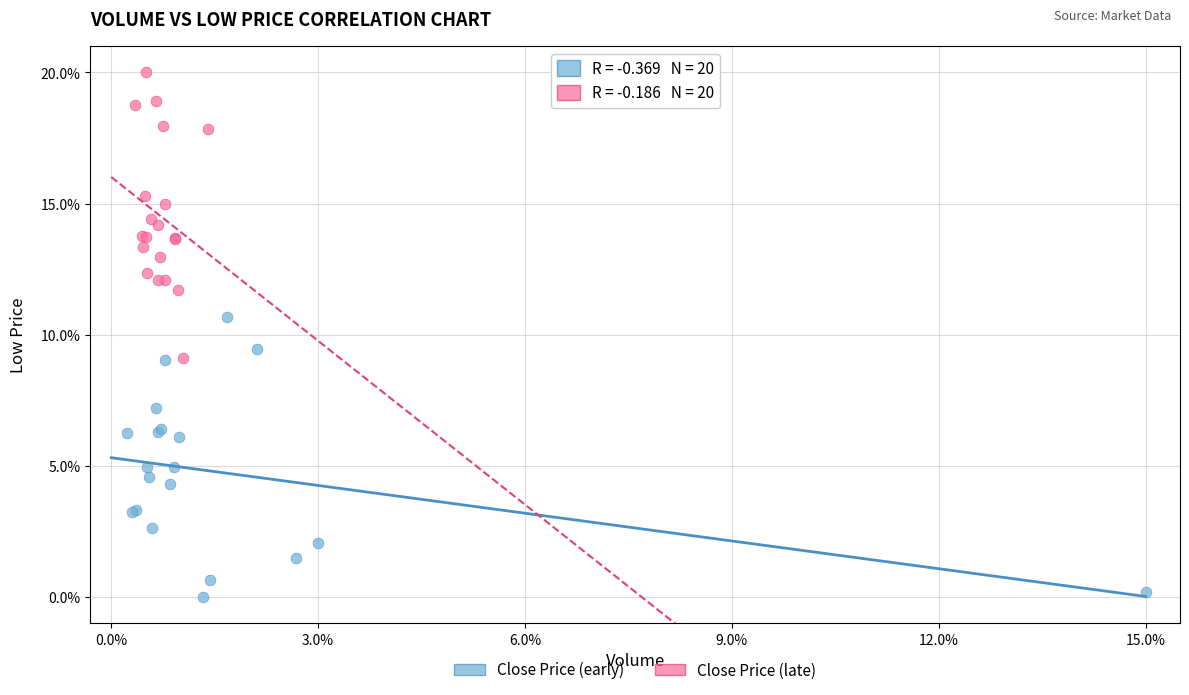

Which series reaches the minimum Y coordinate?

Close Price (early)